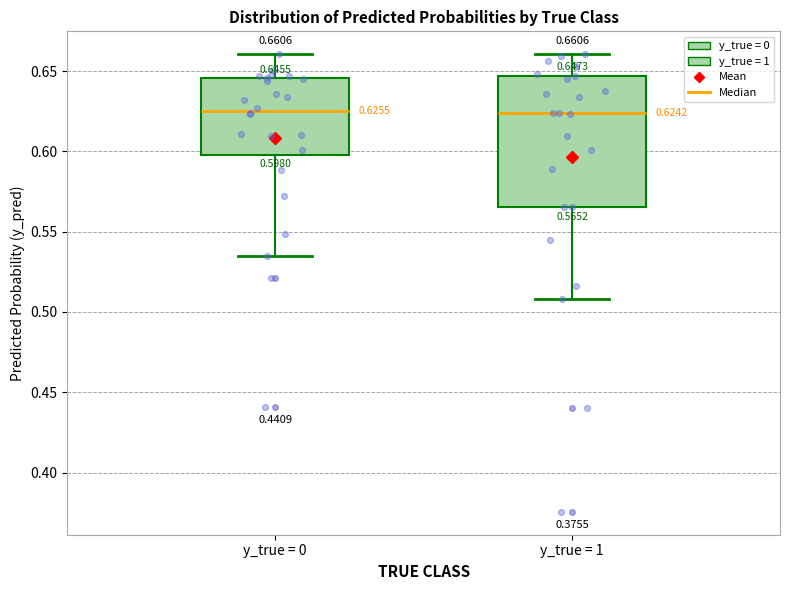

Comparing the boxes themselves (not the whiskers), which one is the tallest?

y_true = 1